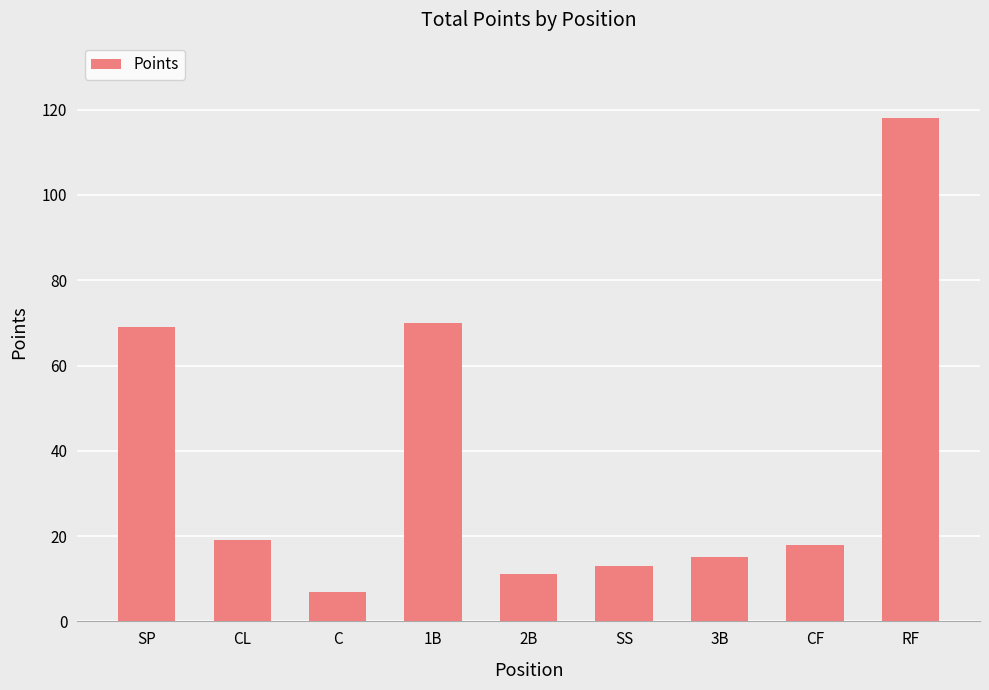

What is the value of the 1st bar from the left?

69